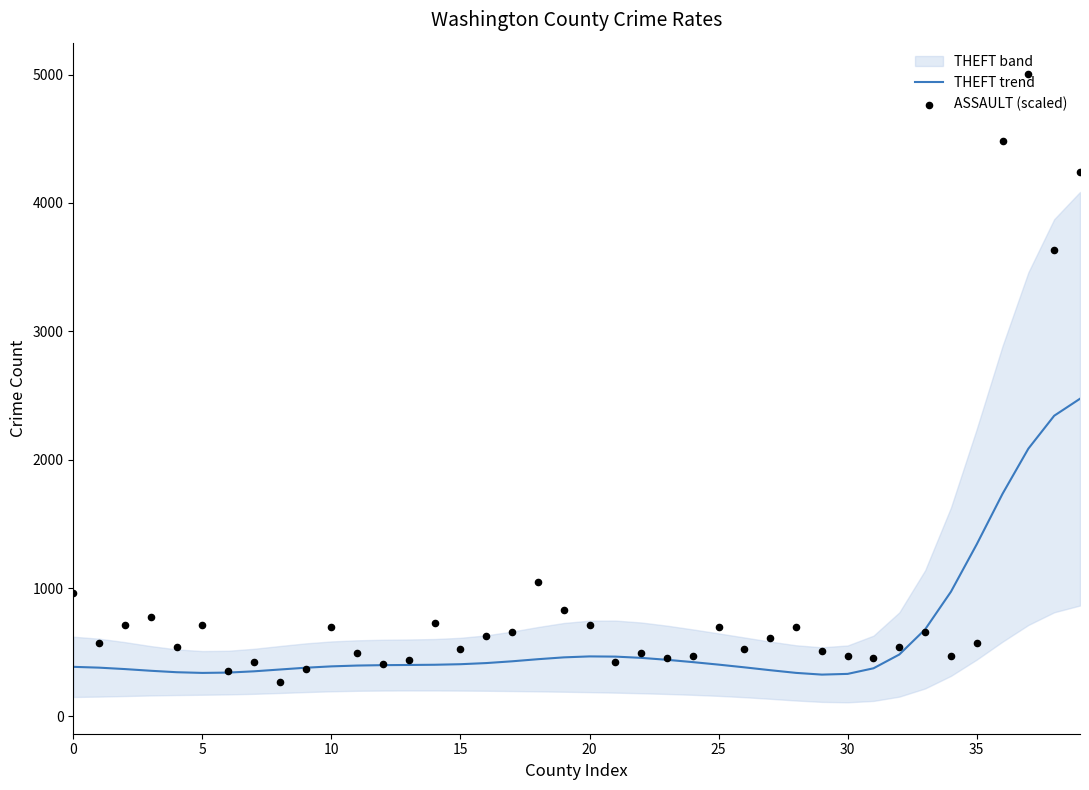

Which series reaches the maximum Y coordinate?

ASSAULT (scaled)